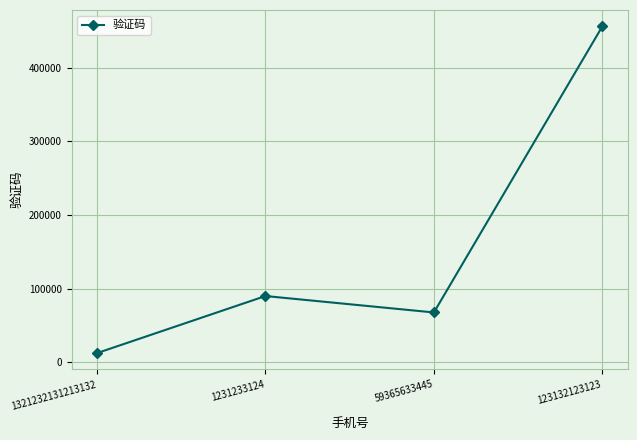

What is the sum of all values?

626224